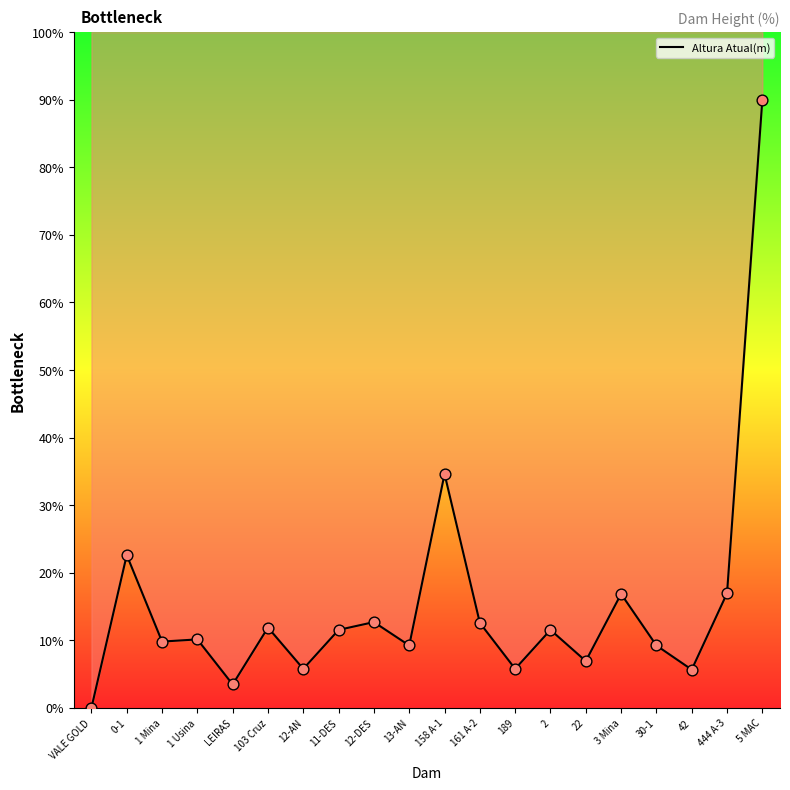

Approximately how many times larger is the value at 103 Cruz compared to 0-1?

0.5